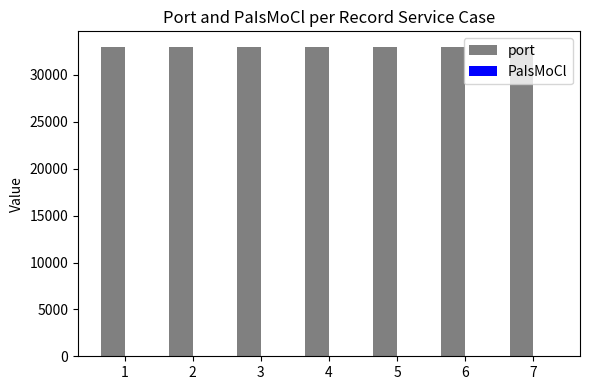

What is the sum of all port values?

231007